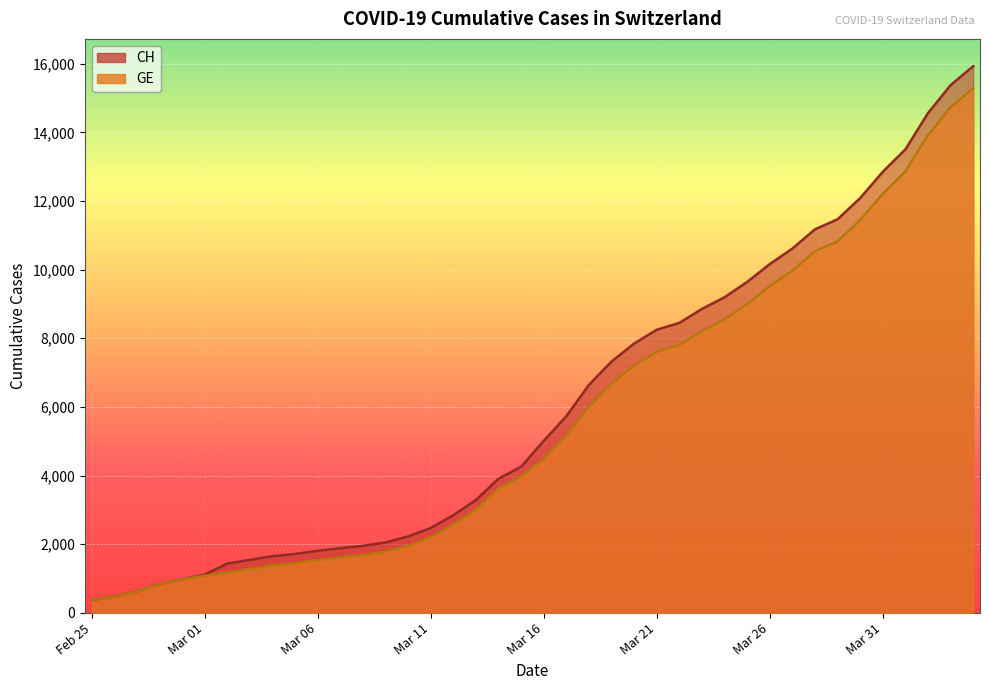

Which has a higher value, Feb 25 or Mar 06?

Mar 06